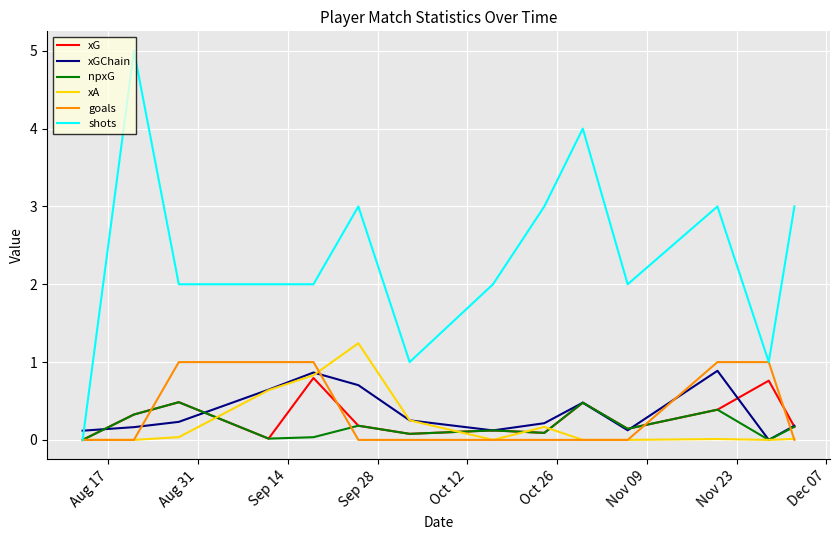

What is the maximum value for xG?

0.8